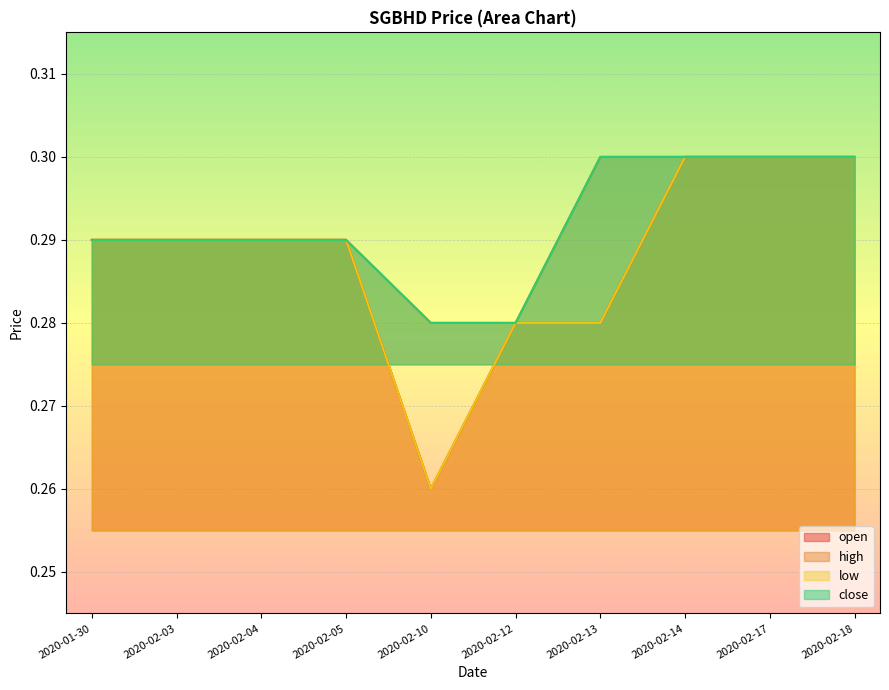

What is the maximum value for open?

0.3